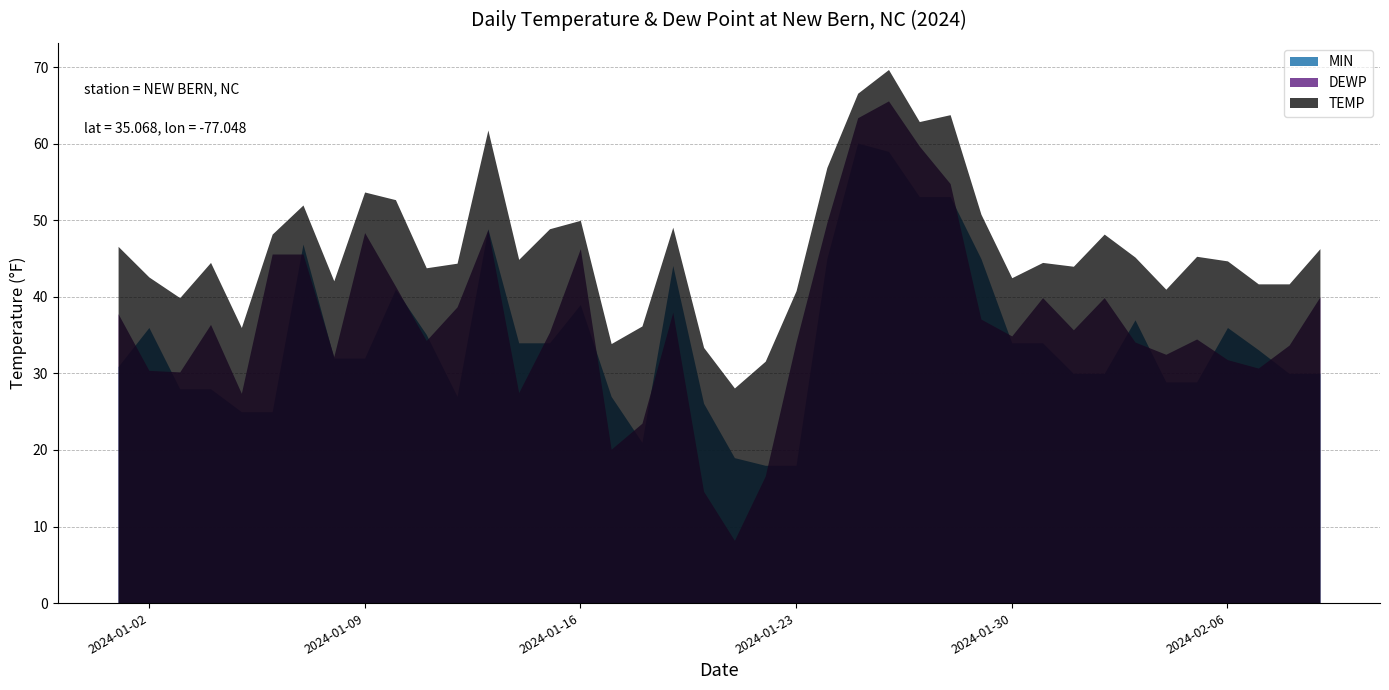

Where is the first local maximum for DEWP?

2024-01-04